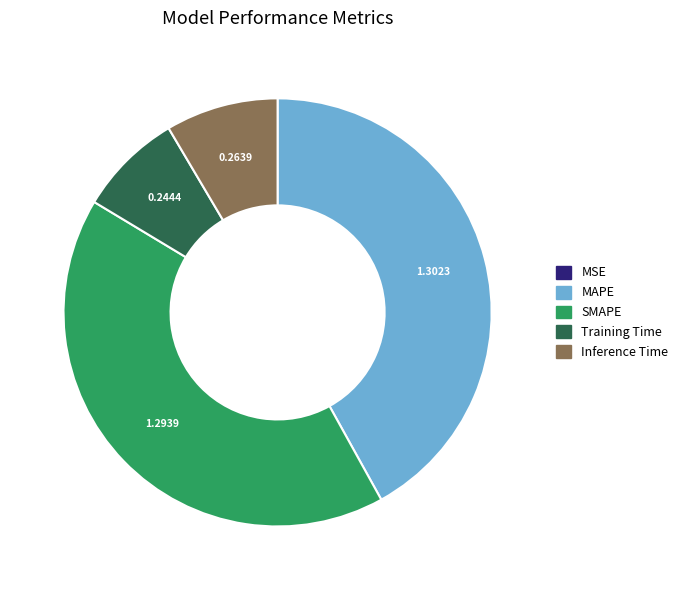

Is there any slice that represents more than half of the pie?

No